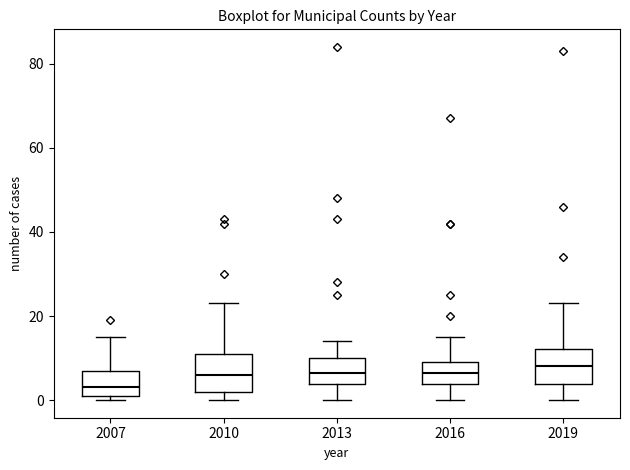

Reading left to right, transcribe this box plot: for each box, give where its median line is, the range the box spans, and where its two whiskers end, as read against the y-axis. The values are not printed on the chart, so give them approximately, as read against the axis.

2007: median 4, box 2 to 8, whiskers 0 to 16
2010: median 6, box 2 to 12, whiskers 0 to 24
2013: median 6, box 4 to 10, whiskers 0 to 14
2016: median 6, box 4 to 10, whiskers 0 to 16
2019: median 8, box 4 to 12, whiskers 0 to 24